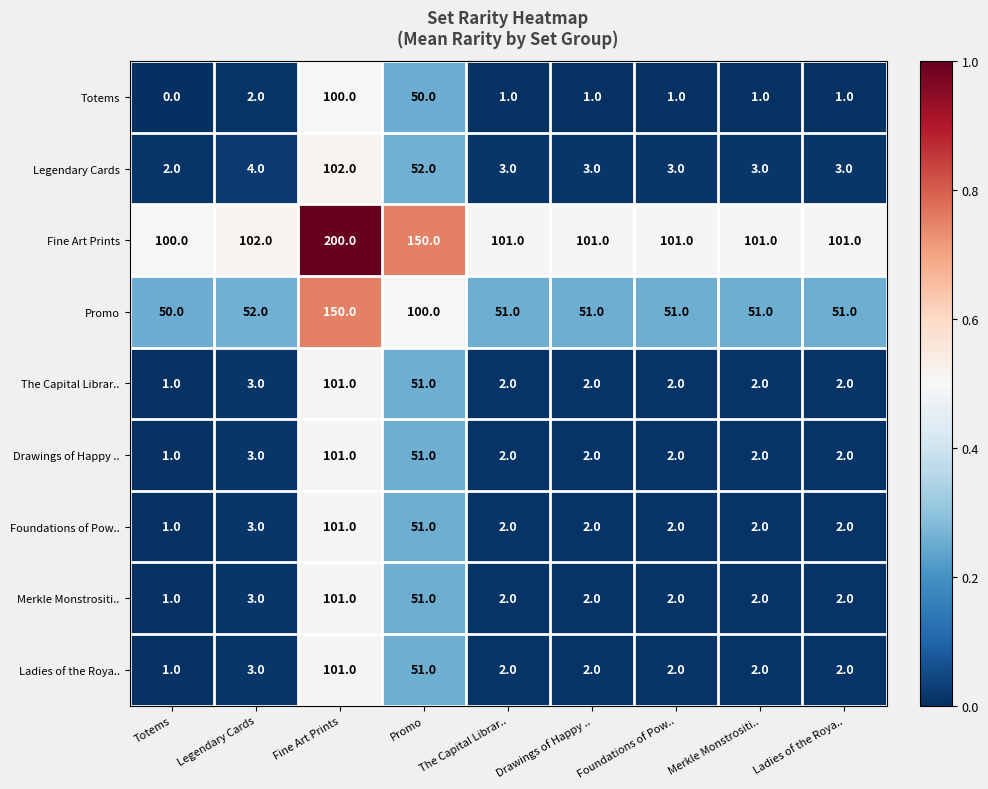

At which label is Foundations of Pow.. closest to 51?

Promo